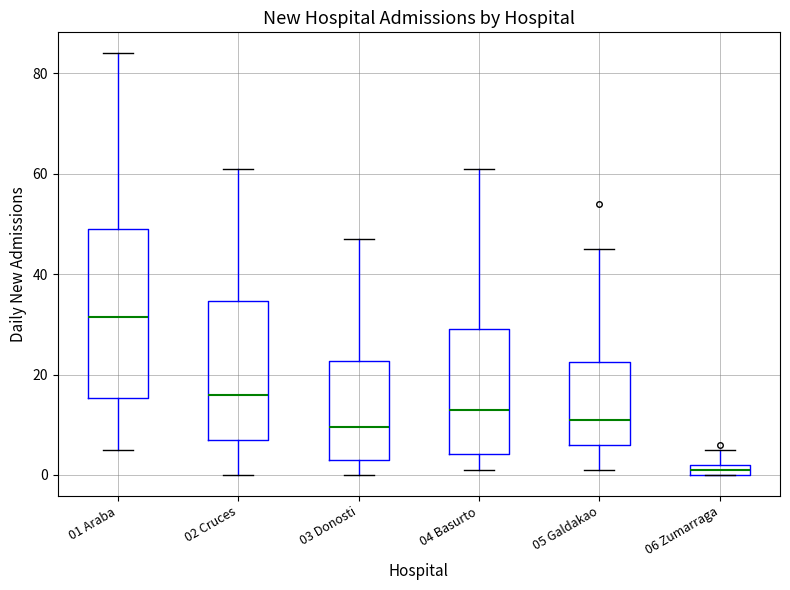

Which box is the tallest, from its lower edge to its upper edge?

01 Araba